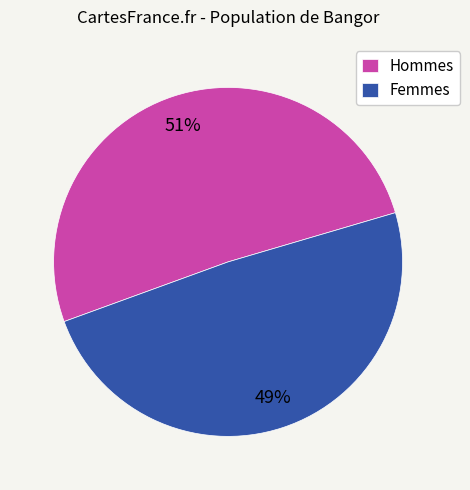

What is the largest slice in the pie chart?

Hommes